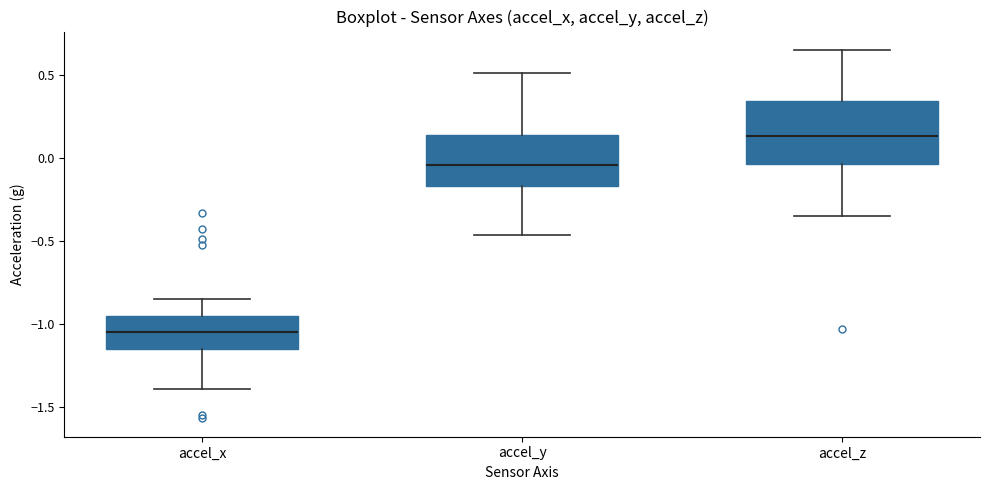

Comparing the boxes themselves (not the whiskers), which one is the tallest?

accel_z